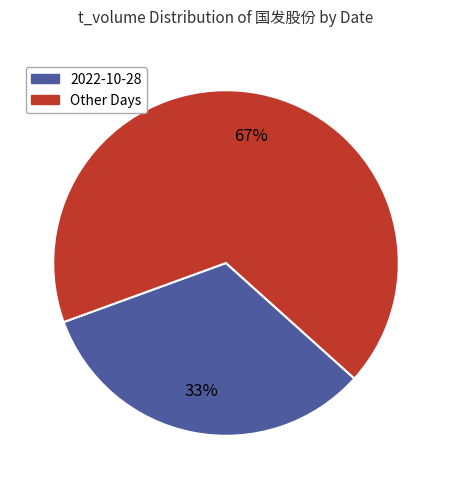

To the nearest percent, what is the difference between the largest and smallest slice percentages?

34%